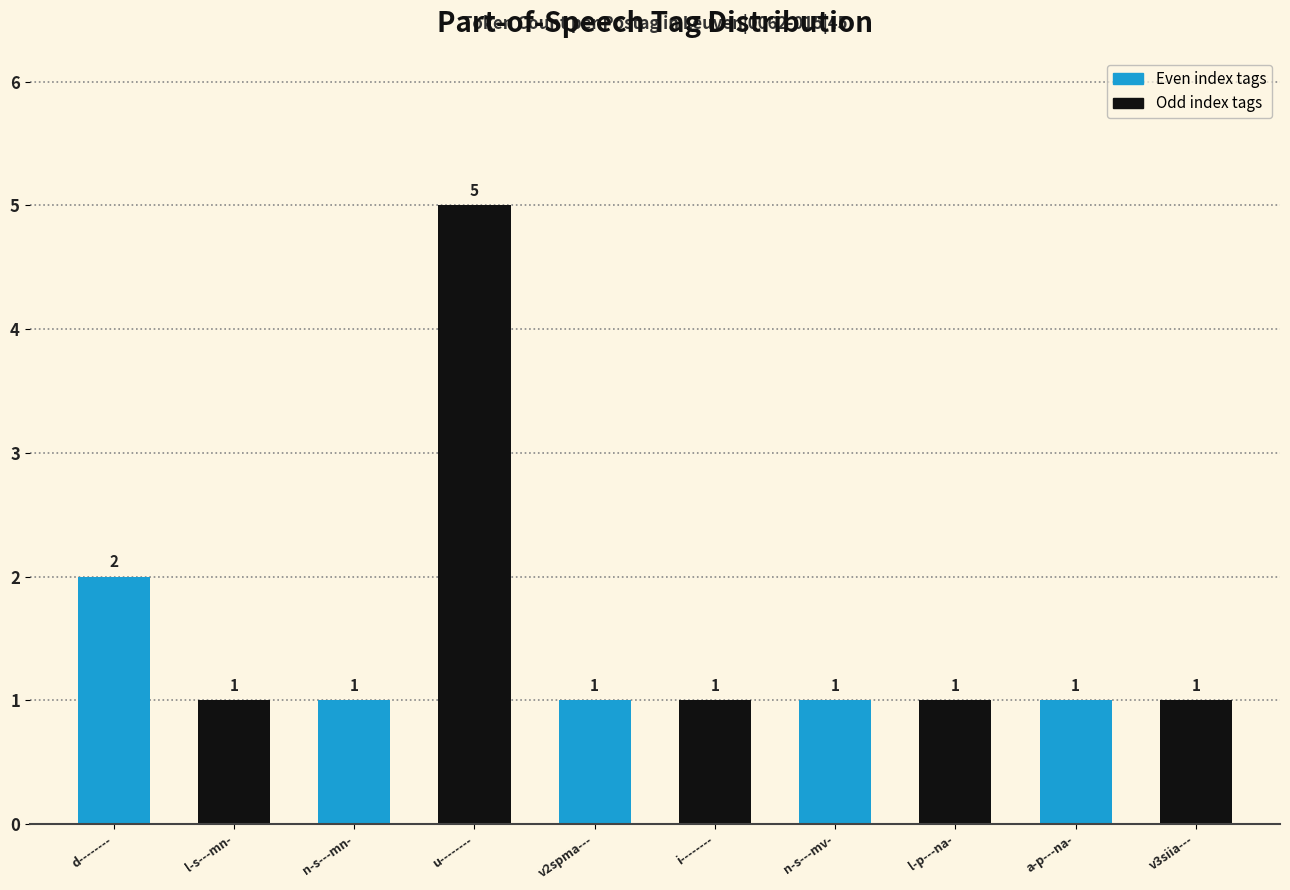

What position from the right is n-s---mn-?

8